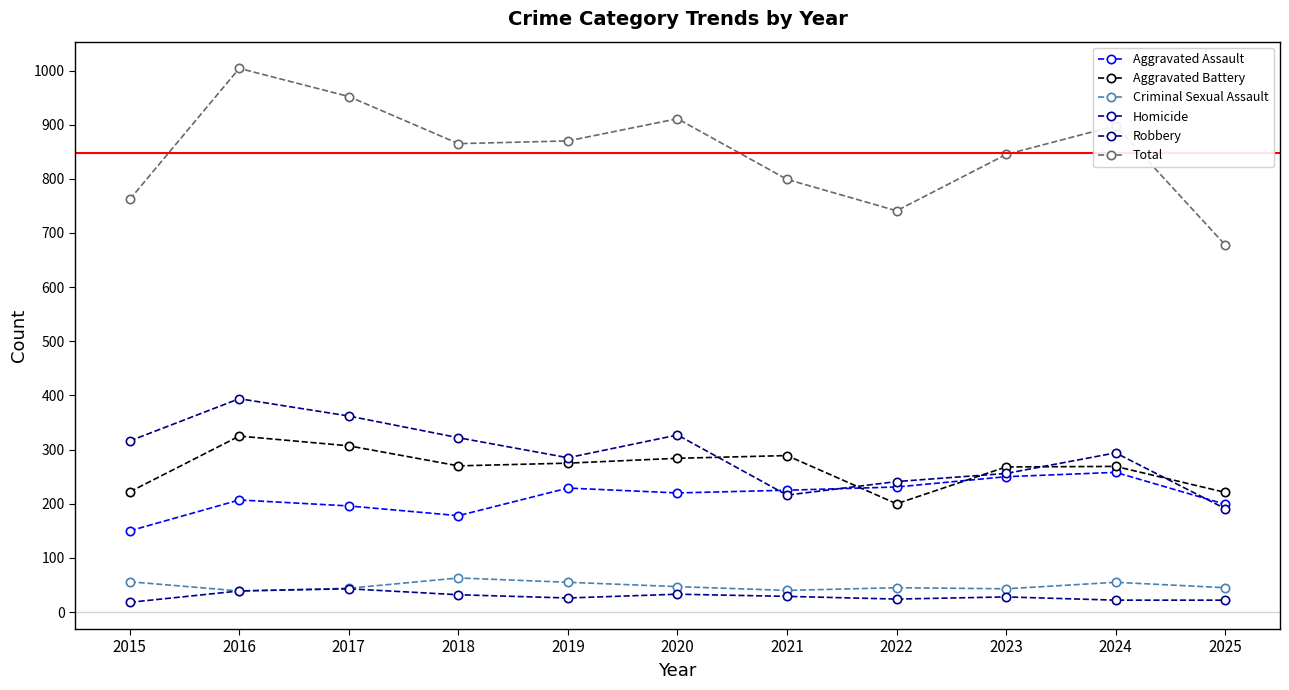

Reading left to right, extract all data points from this chart.

Aggravated Assault: 150	207	196	178	229	220	225	231	250	258	199
Aggravated Battery: 222	325	307	270	275	284	289	200	268	269	221
Criminal Sexual Assault: 56	39	44	63	55	47	40	45	43	55	45
Homicide: 18	39	43	32	26	33	29	24	28	22	22
Robbery: 316	394	362	322	285	327	216	241	256	294	191
Total: 762	1004	952	865	870	911	799	741	845	898	678